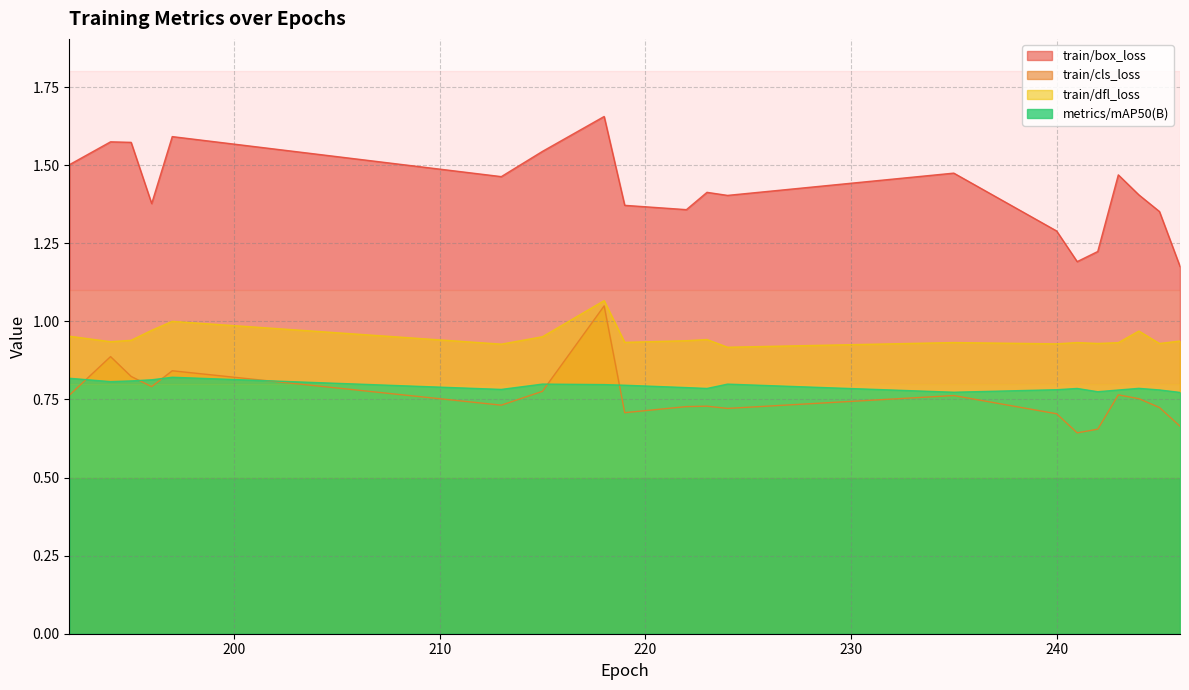

True or false: train/box_loss and train/cls_loss intersect in this chart.

False